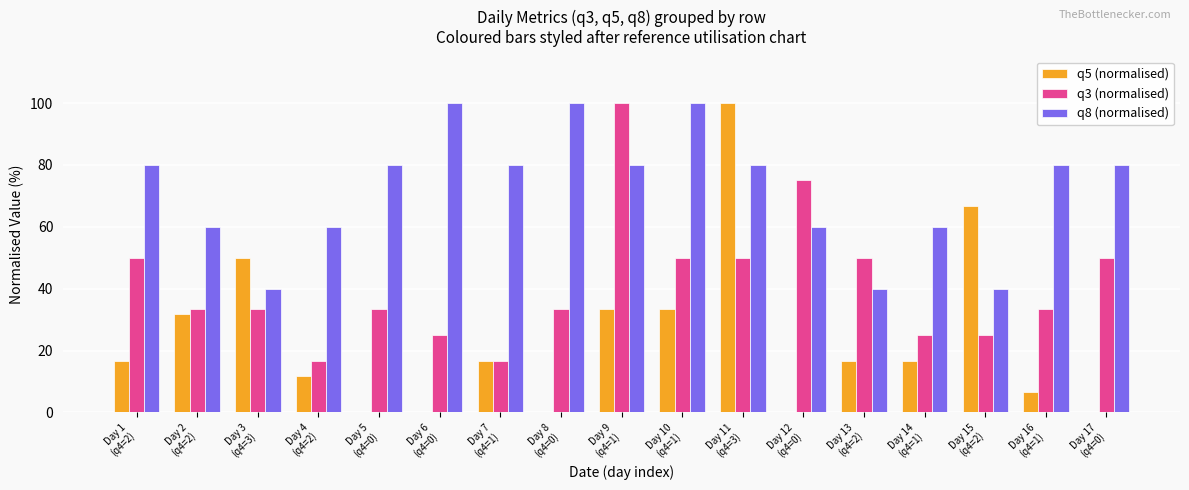

What is the sum of the q5 (normalised) values at Day 4
(q4=2) and Day 3
(q4=3)?

61.7